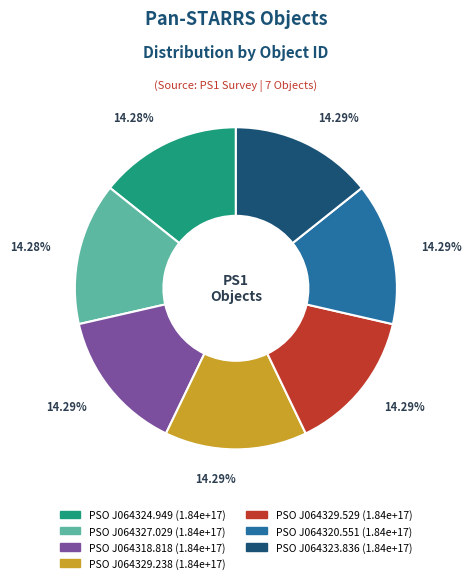

How many slices are in this pie chart?

7